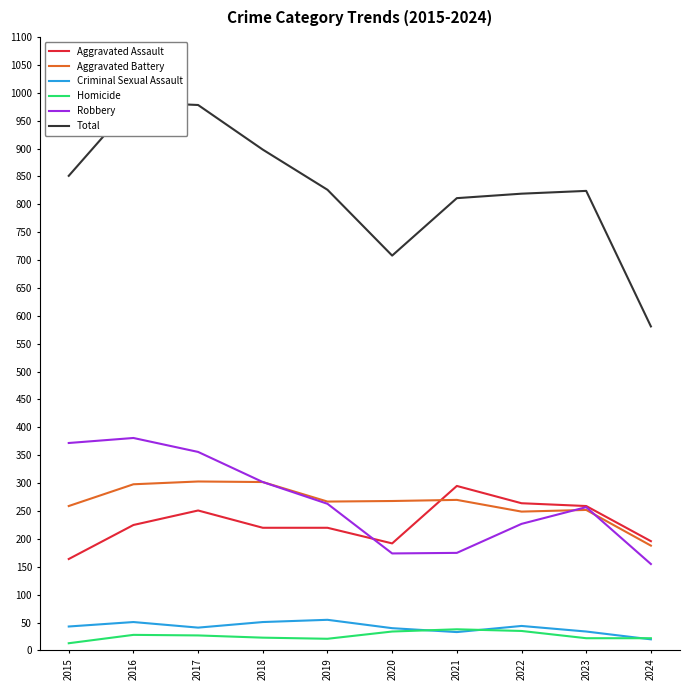

Which series has the largest range (max minus min)?

Total